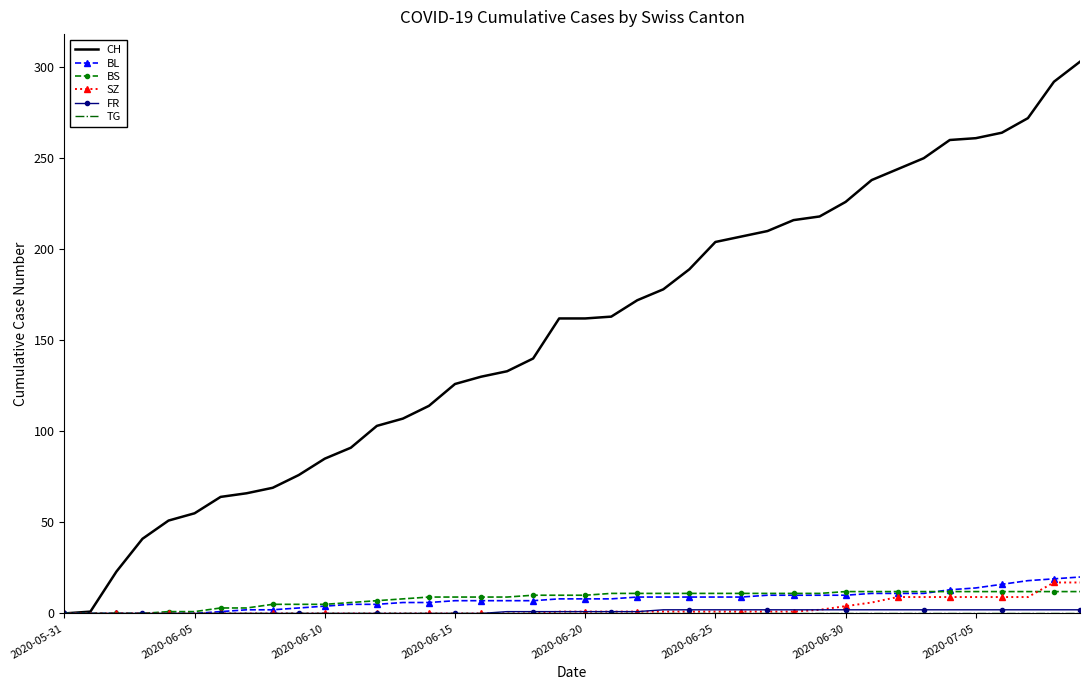

What is the greatest value displayed?

303